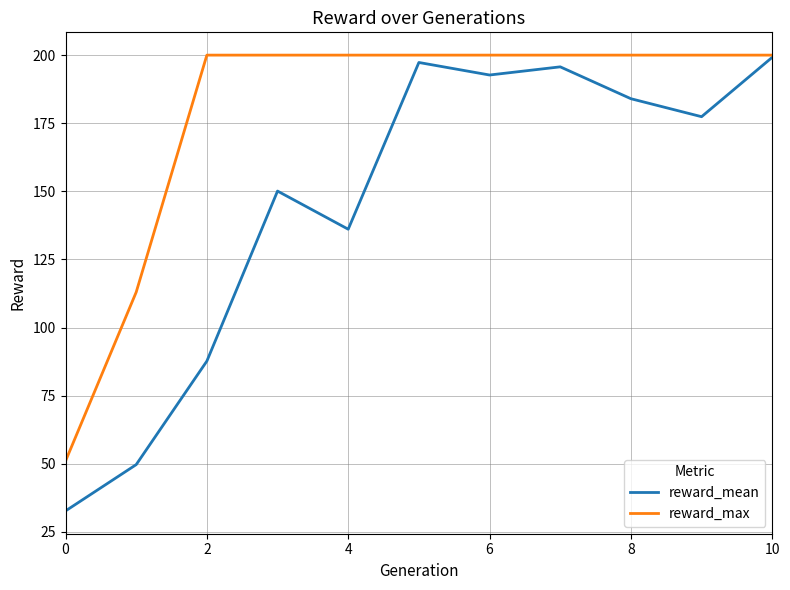

What are all the series names shown in the legend?

reward_mean, reward_max